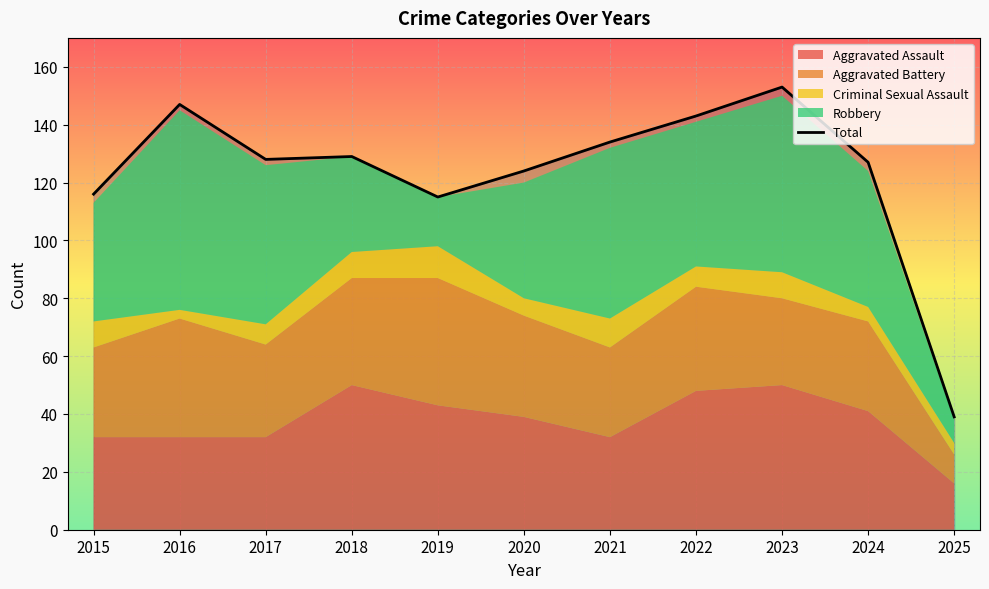

Is it true that the value at 2024 is 183?

False